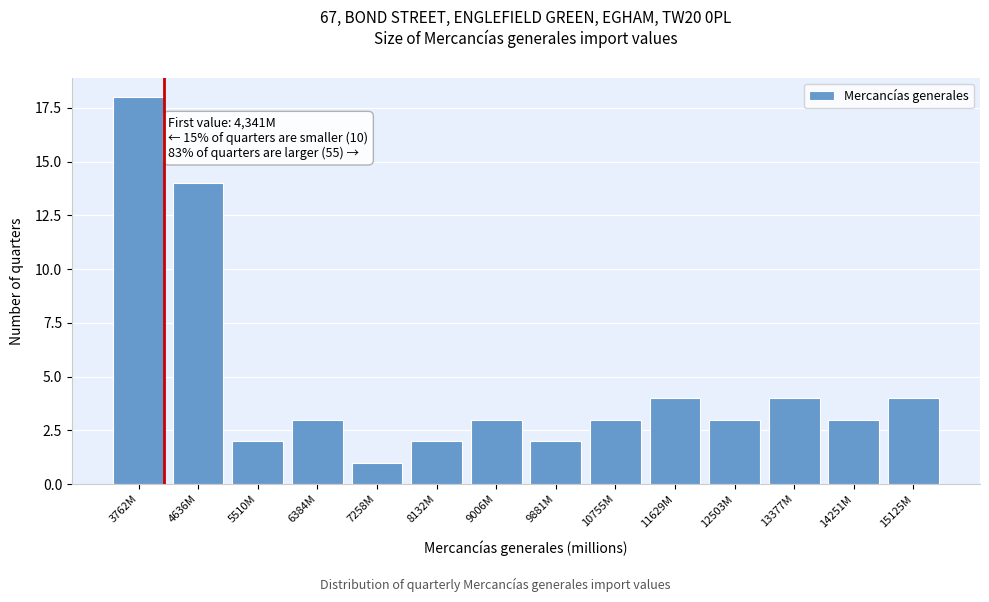

Reading left to right, what are all the values shown in this chart?

18	14	2	3	1	2	3	2	3	4	3	4	3	4